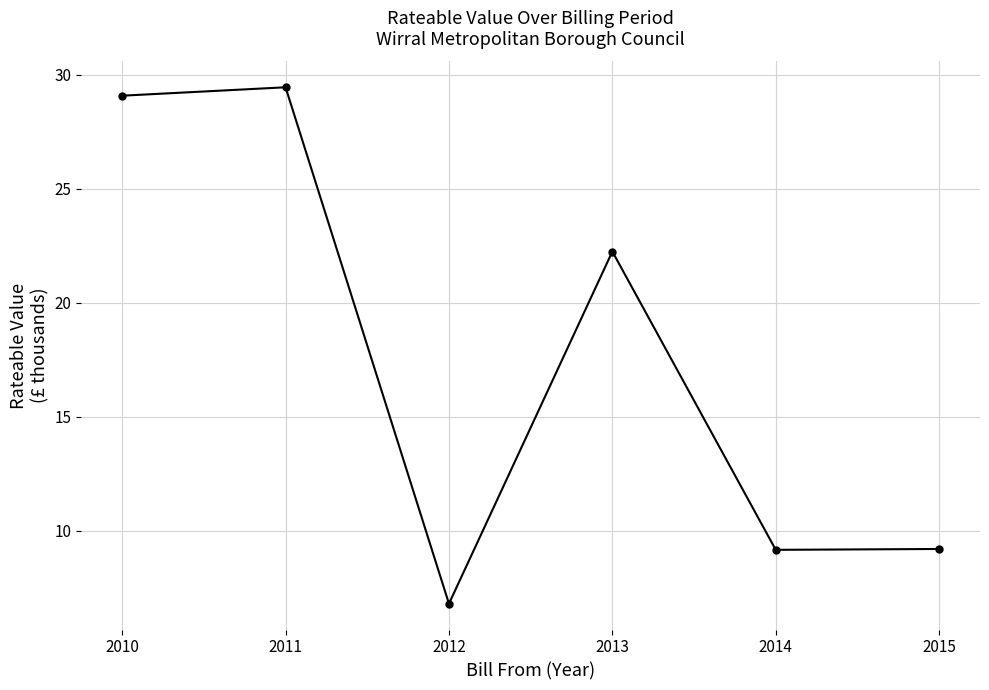

True or false: the data shows 45.6 at 2010.

False